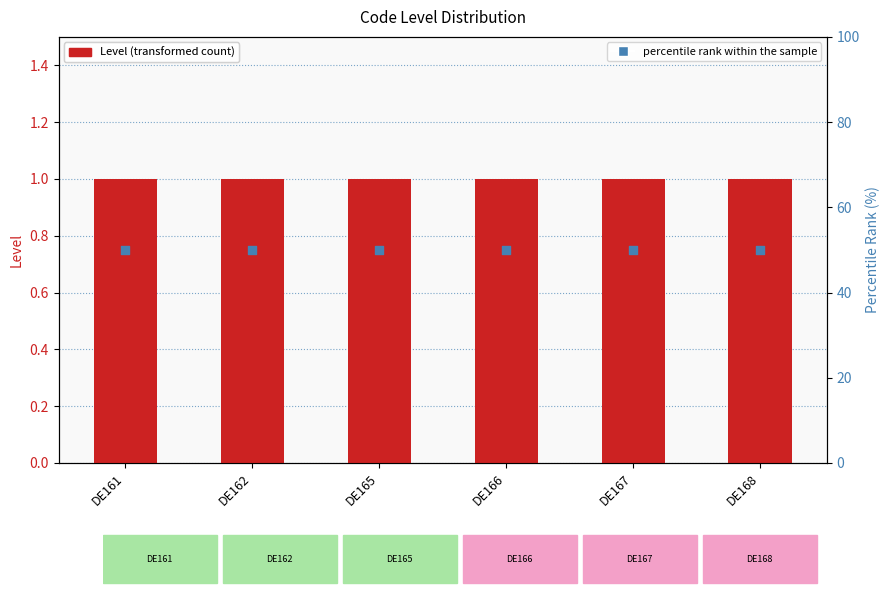

What are all the series names shown in the legend?

Level, percentile rank within the sample